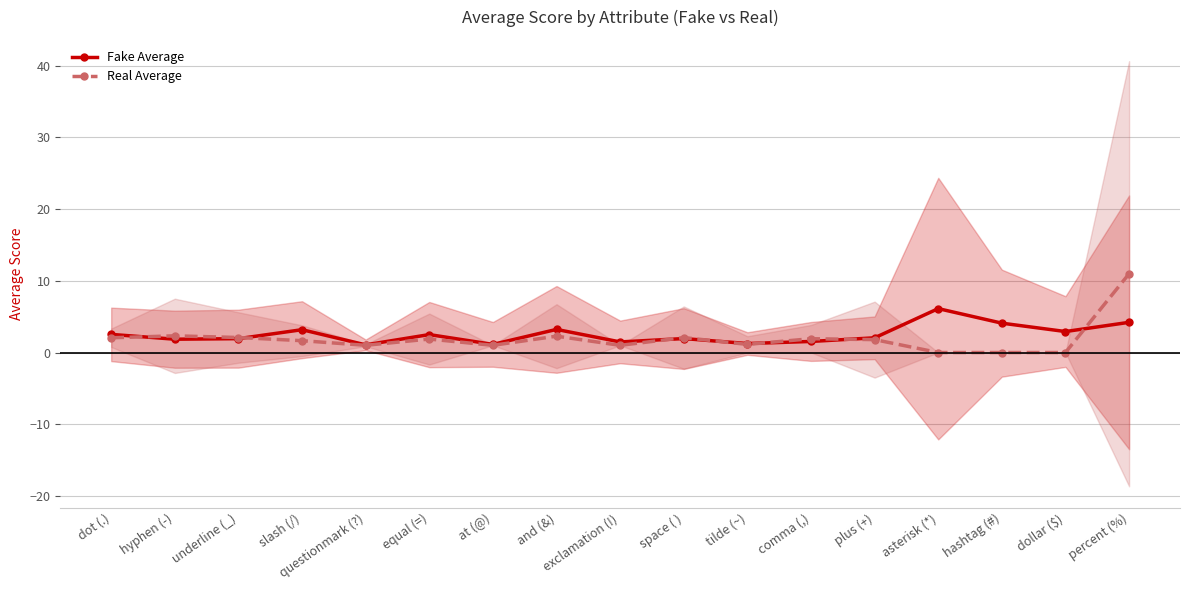

Does the chart display data point markers on the line(s)?

Yes